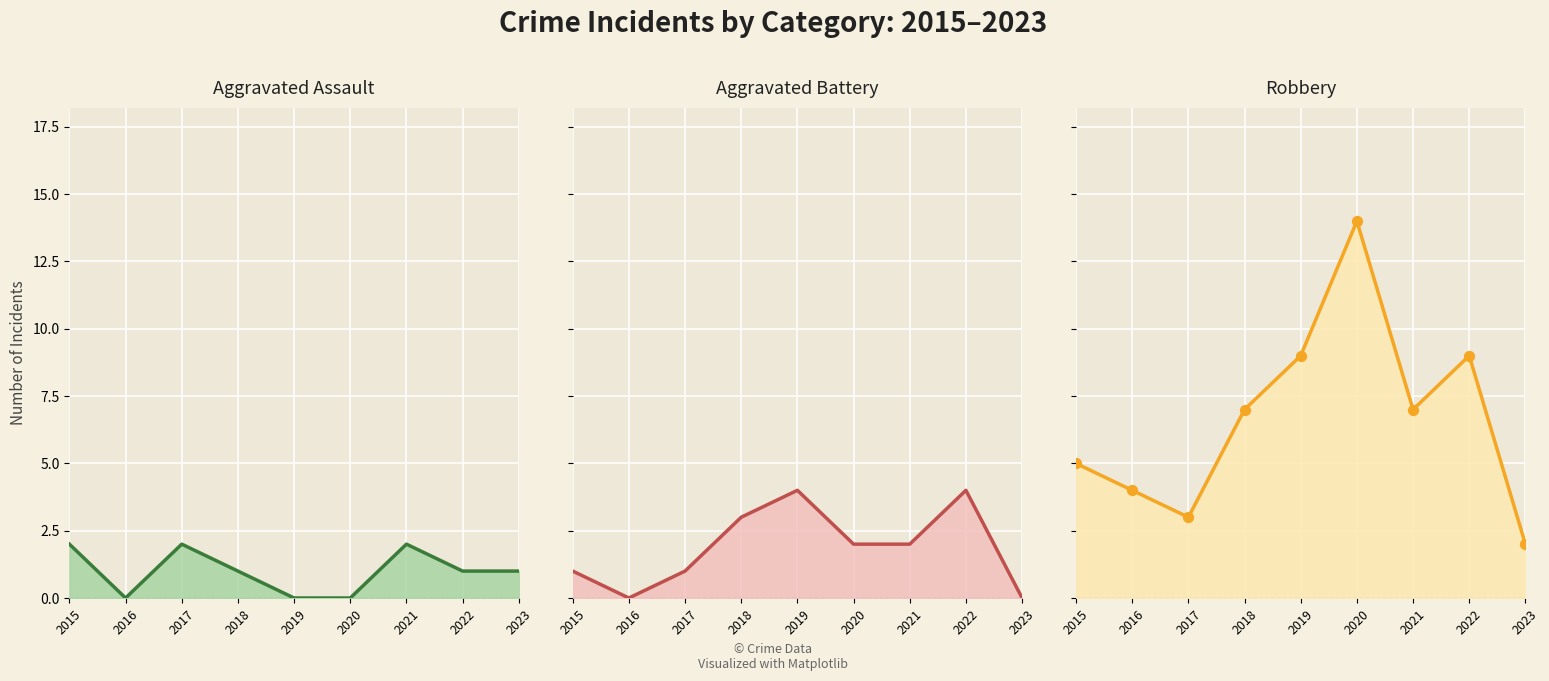

At which category is the sum across all series the highest?

2020